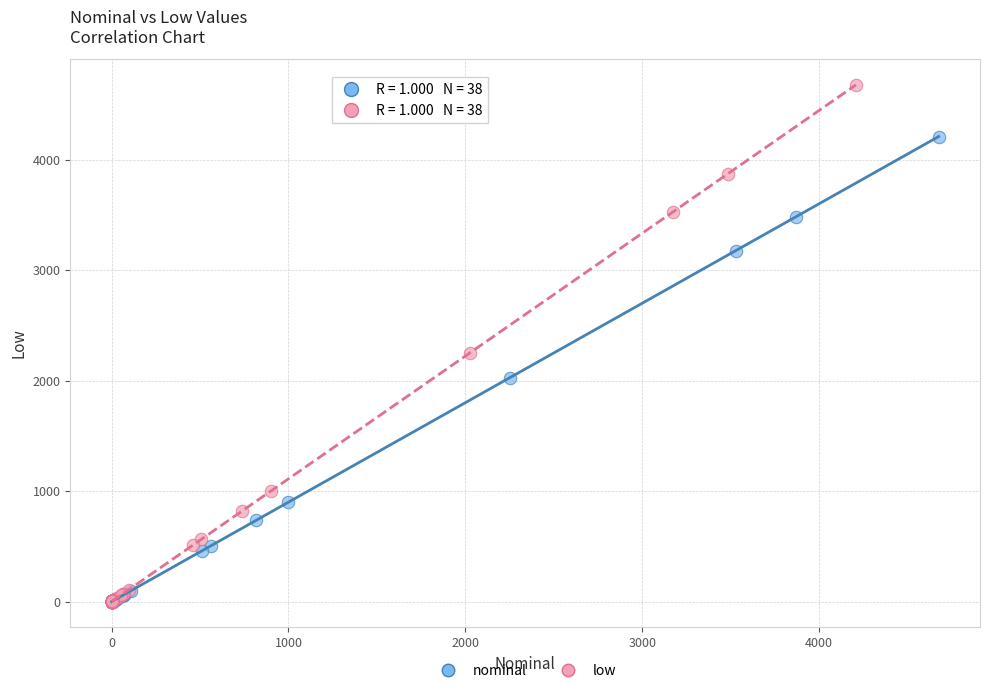

Which series has the widest spread of Y values?

low